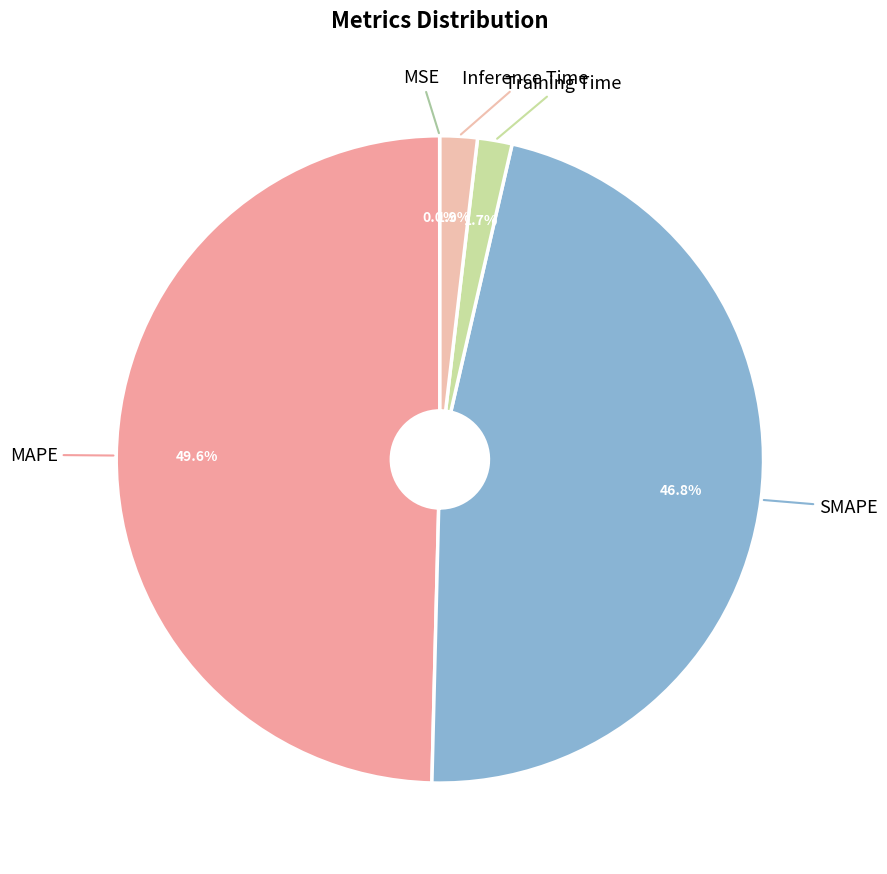

To the nearest percent, what is the average slice percentage?

20%